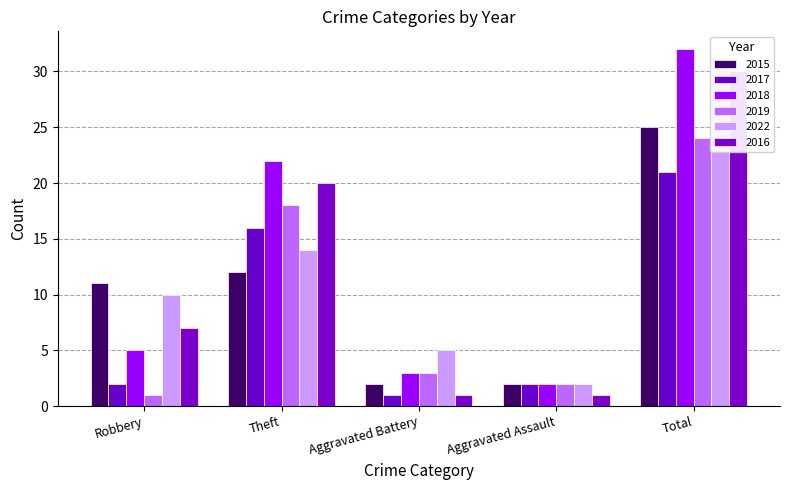

What are all the series names shown in the legend?

2015, 2017, 2018, 2019, 2022, 2016